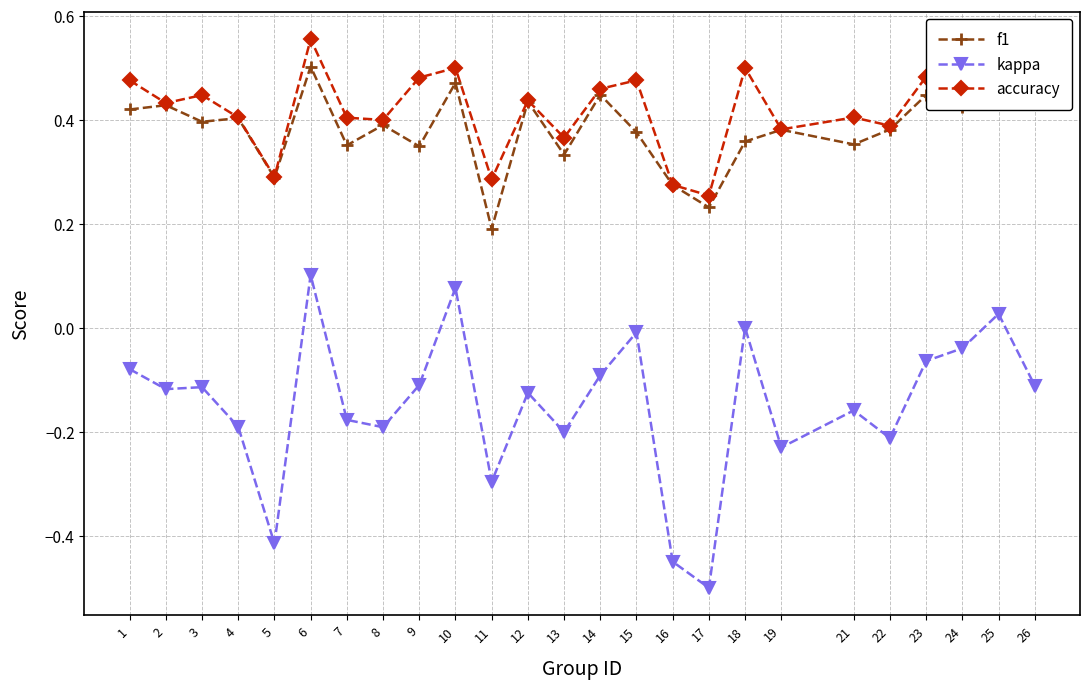

True or false: accuracy and kappa intersect in this chart.

False